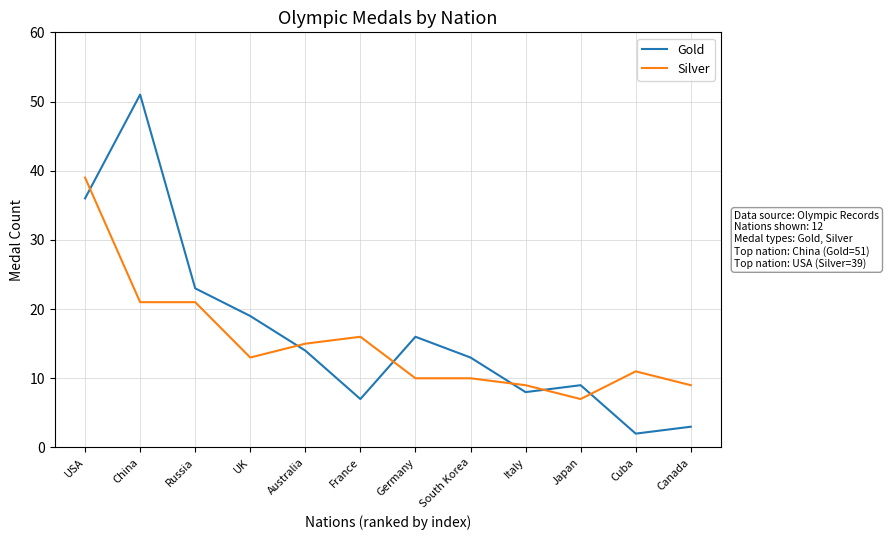

Is this an area chart (filled region under the line)?

No